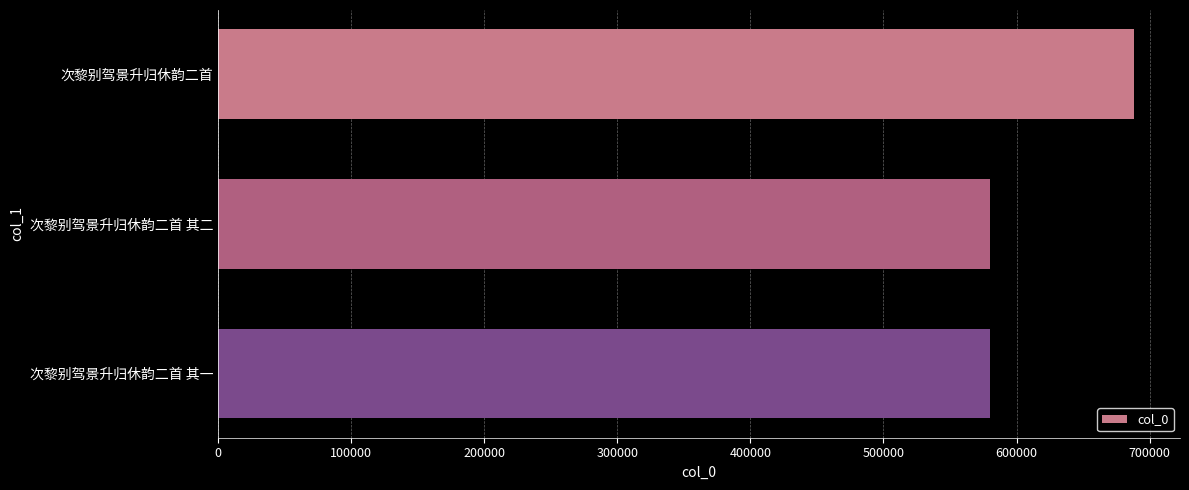

What is the sum of all values?

1848568